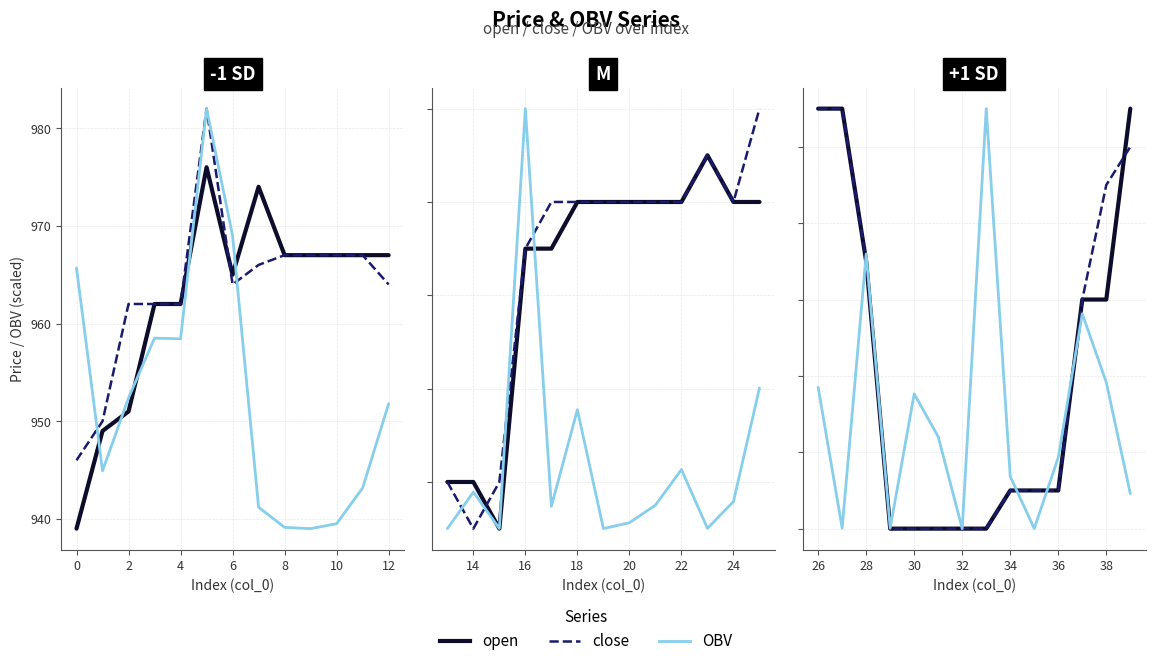

At how many categories does at least one series exceed 966?

9